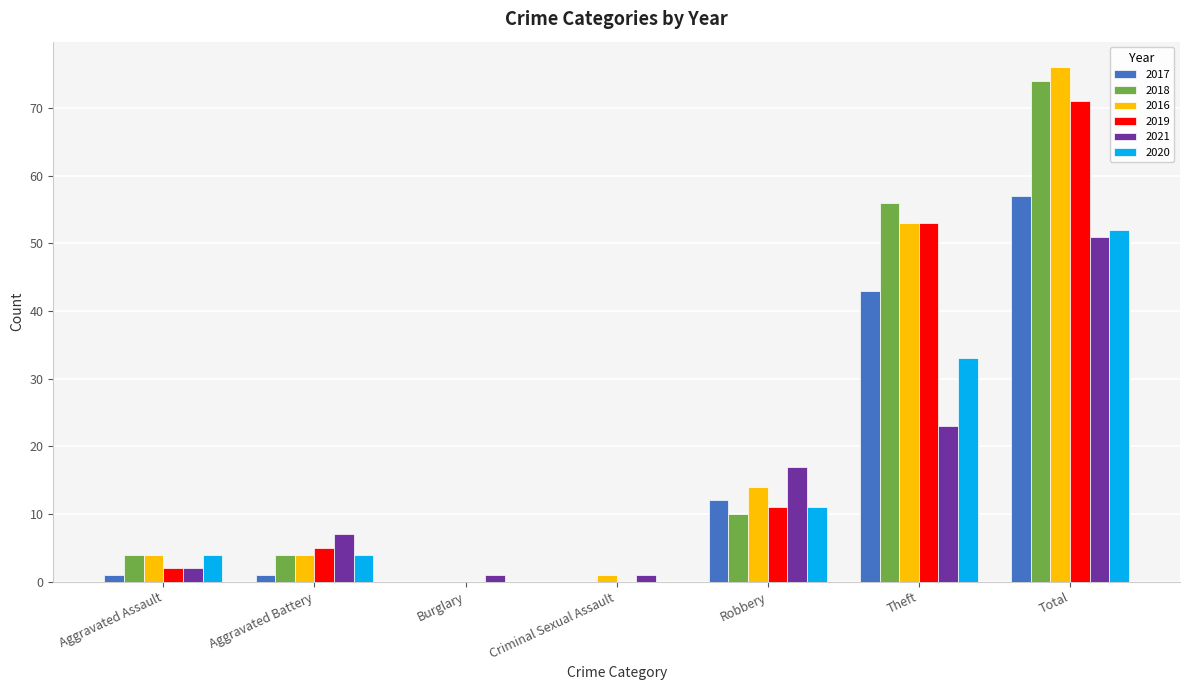

Which series has the widest spread of values?

2016